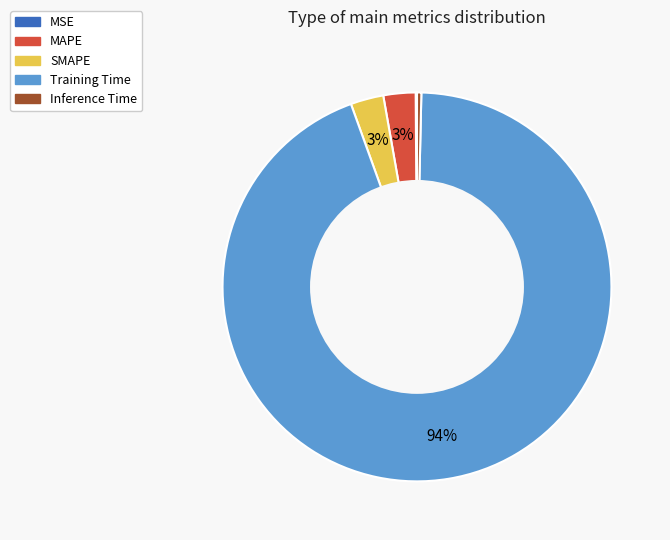

Which has a higher value, Inference Time or Training Time?

Training Time